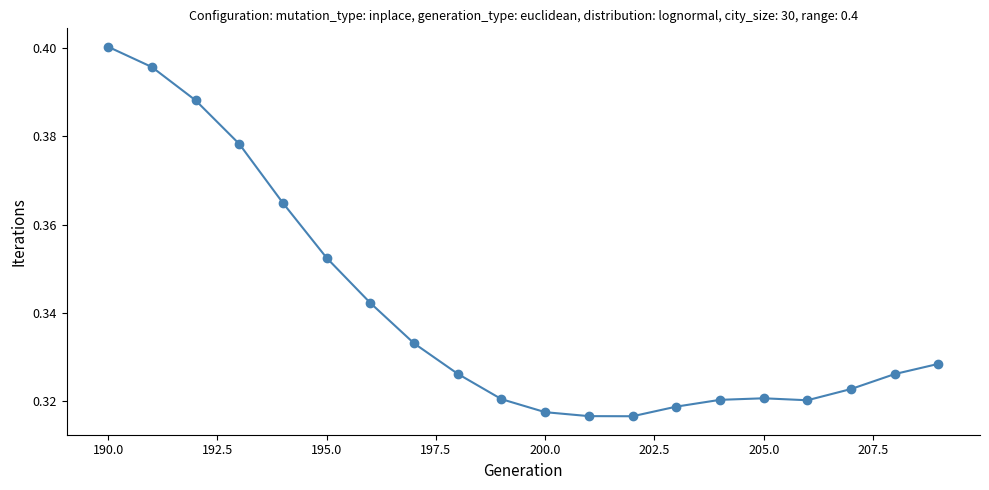

Count the values in the range 0 to 1.

20